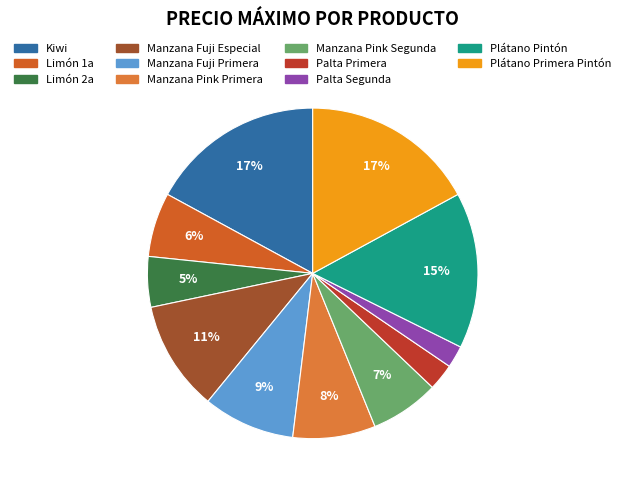

To the nearest percent, what percentage of the pie is Palta Segunda?

2%